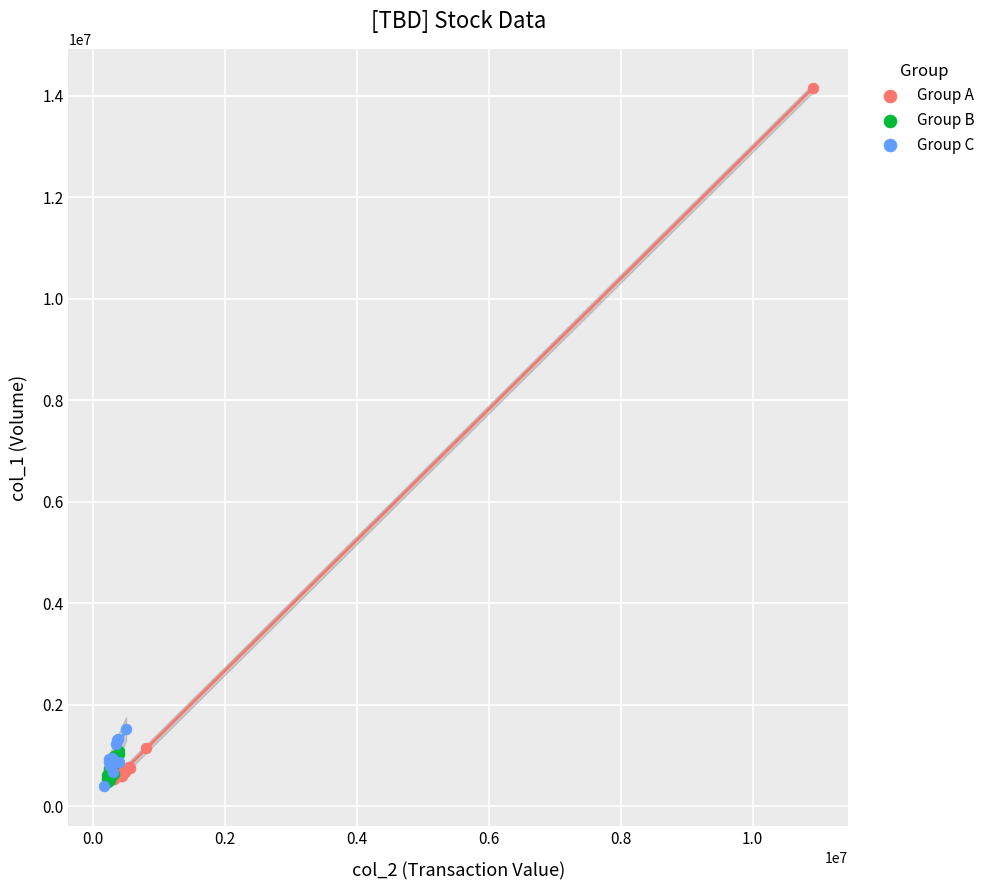

Which series contains the highest Y value?

Group A